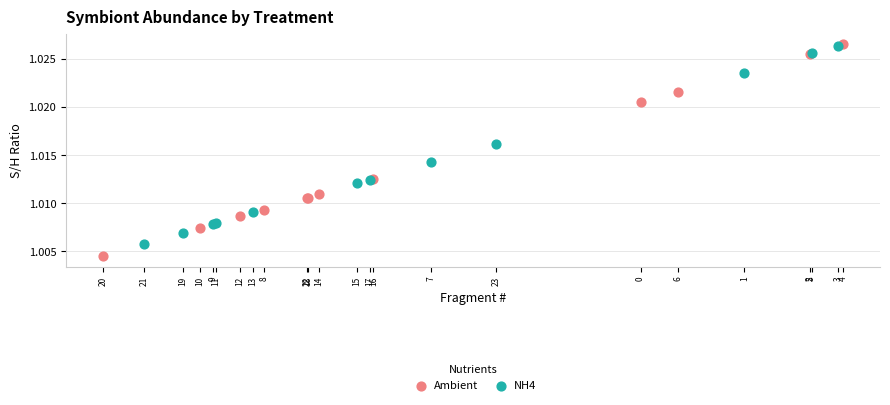

Which series contains the lowest Y value?

Ambient